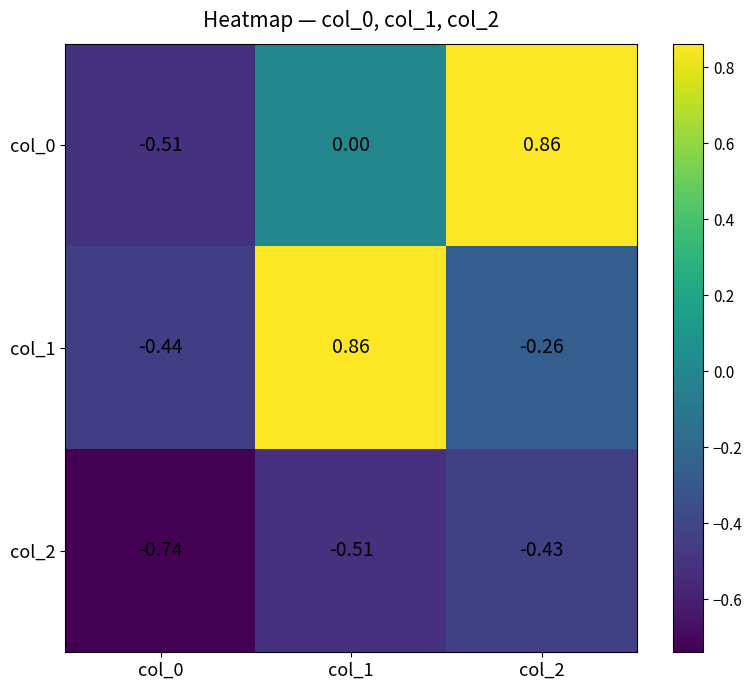

Reading left to right, what are all the values shown in this chart?

col_0: col_0=-0.5	col_1=0.0	col_2=0.9
col_1: col_0=-0.4	col_1=0.9	col_2=-0.3
col_2: col_0=-0.7	col_1=-0.5	col_2=-0.4